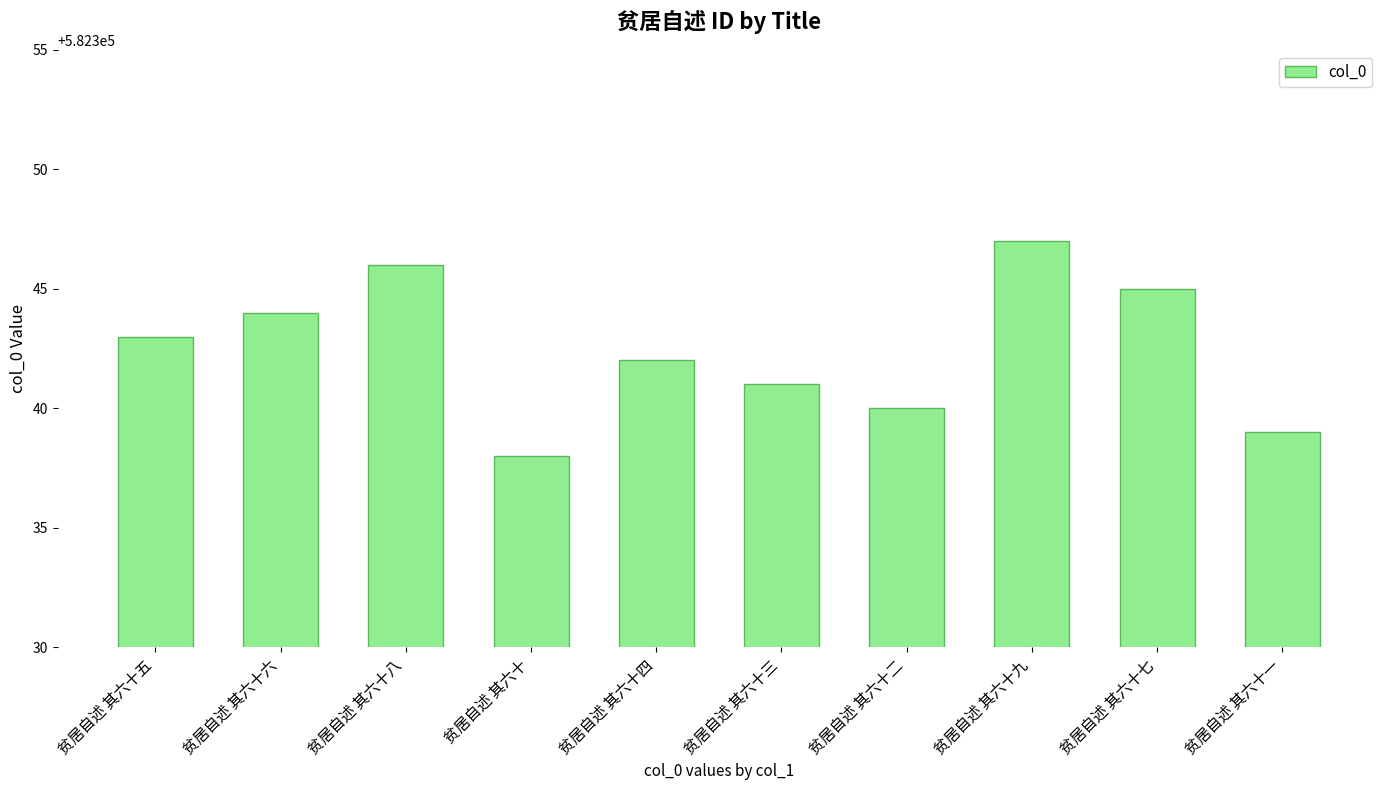

The chart shows a value of 582342 at 贫居自述 其六十四. True or false?

True